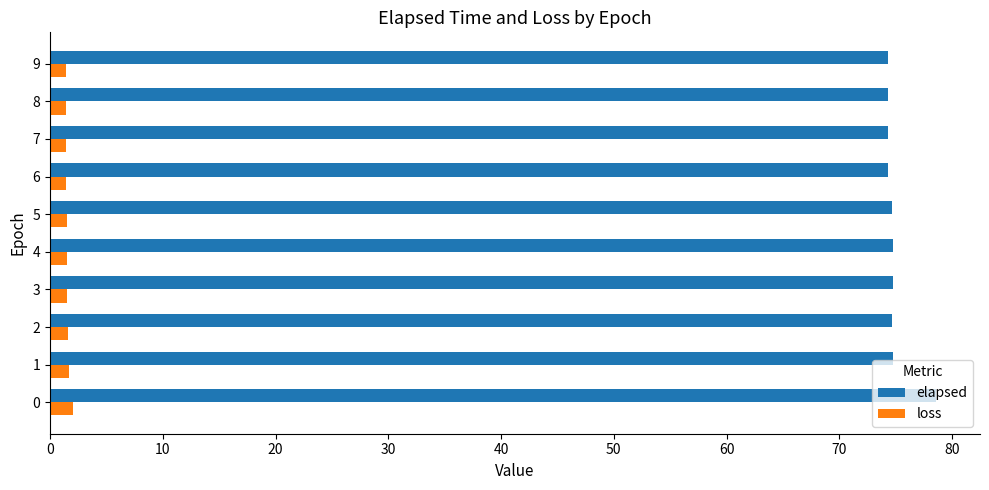

Which series has the largest range (max minus min)?

elapsed